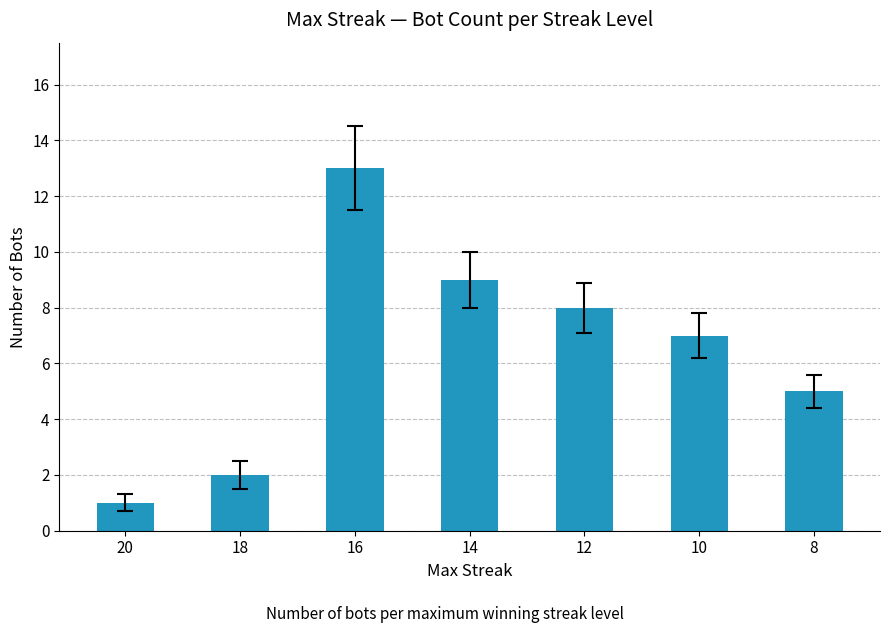

Count the number of data series in this chart.

1